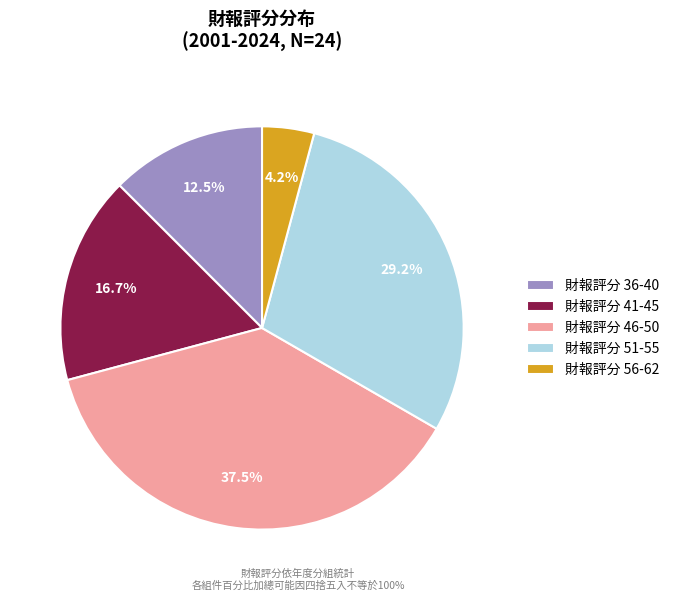

To the nearest percent, what is the difference between the largest and smallest slice percentages?

33%